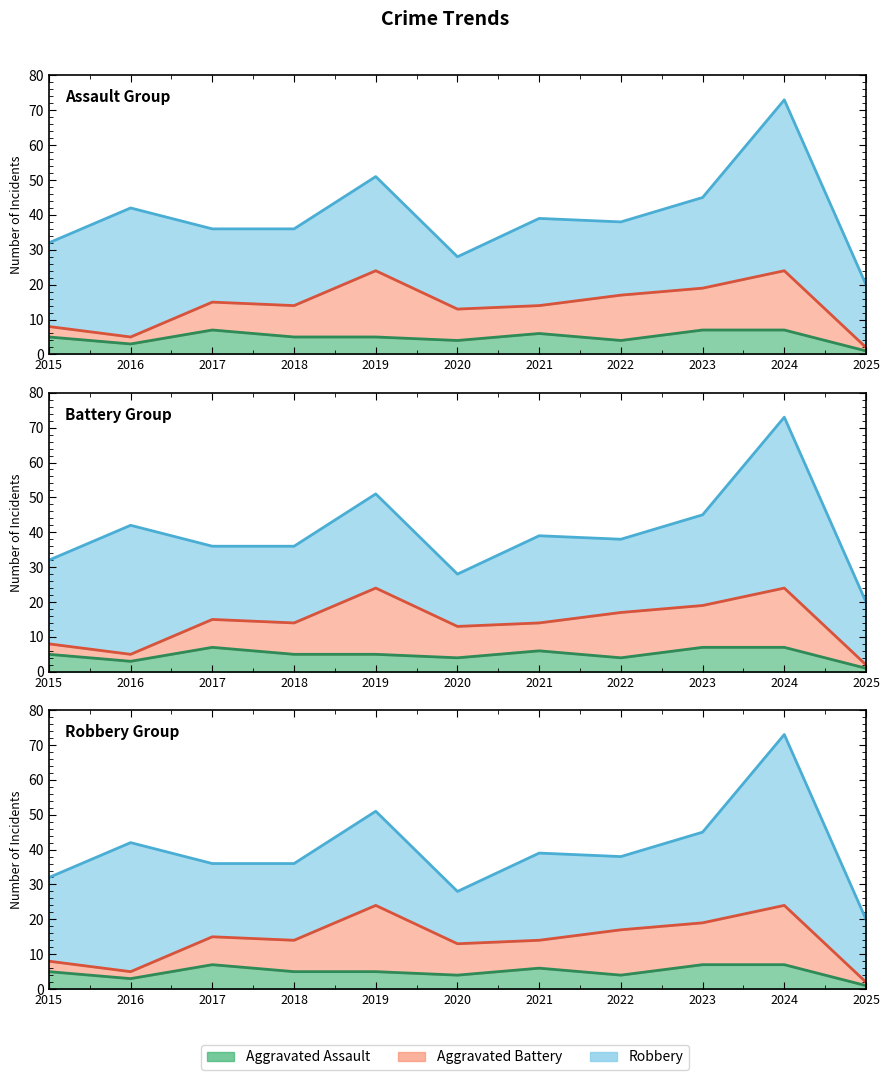

How many values in the Total series exceed 38?

5